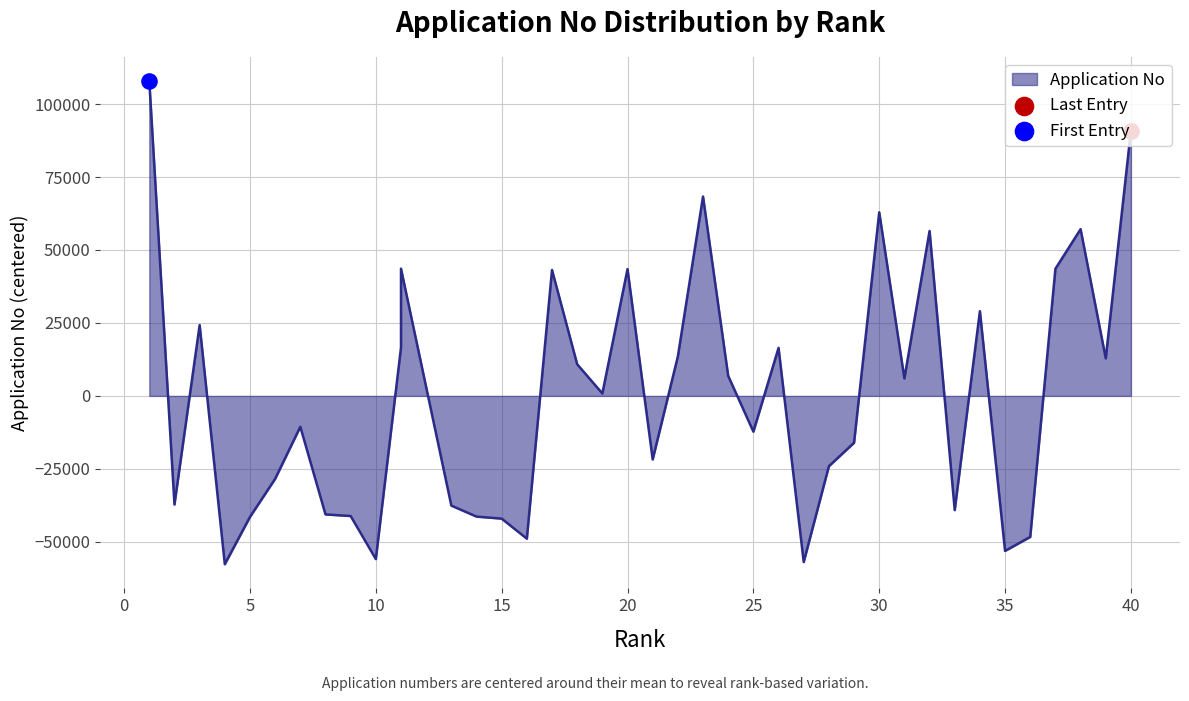

Which has a higher value, 18 or 32?

32